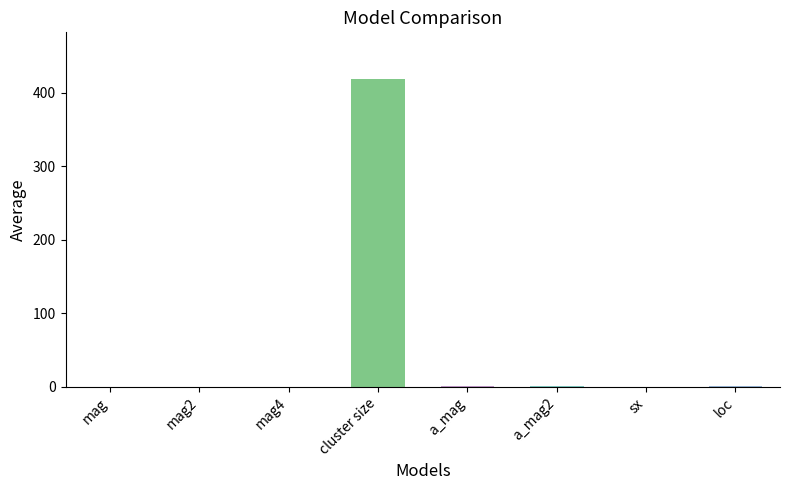

What is the maximum value shown in the chart?

419.0